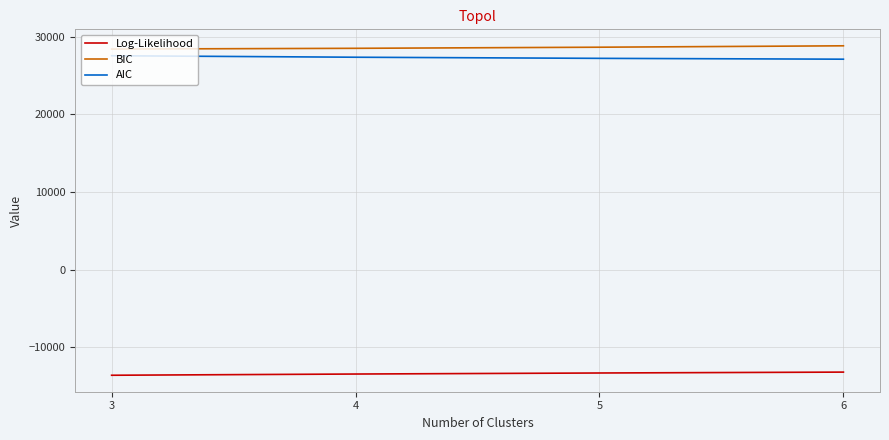

Count the number of categories in the chart.

4